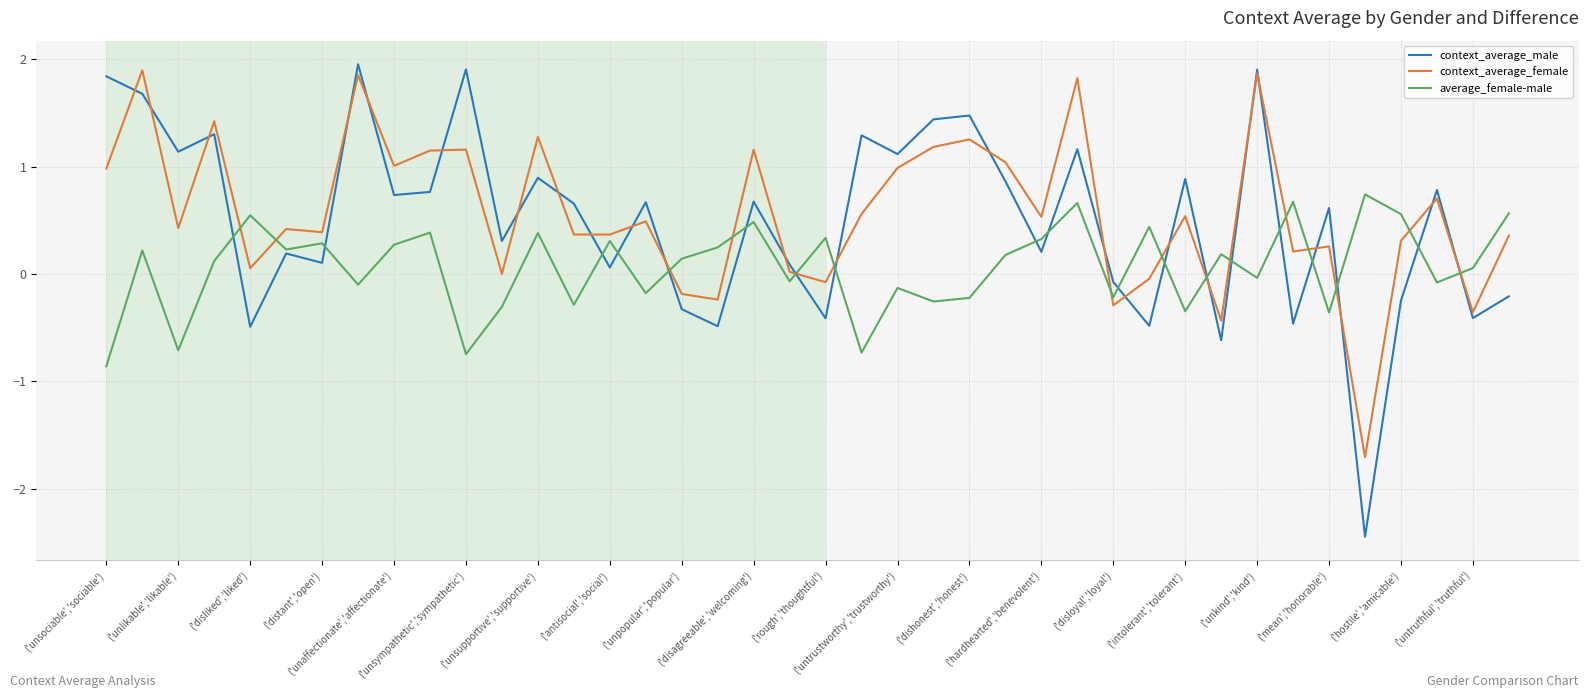

True or false: average_female-male and context_average_female intersect in this chart.

True